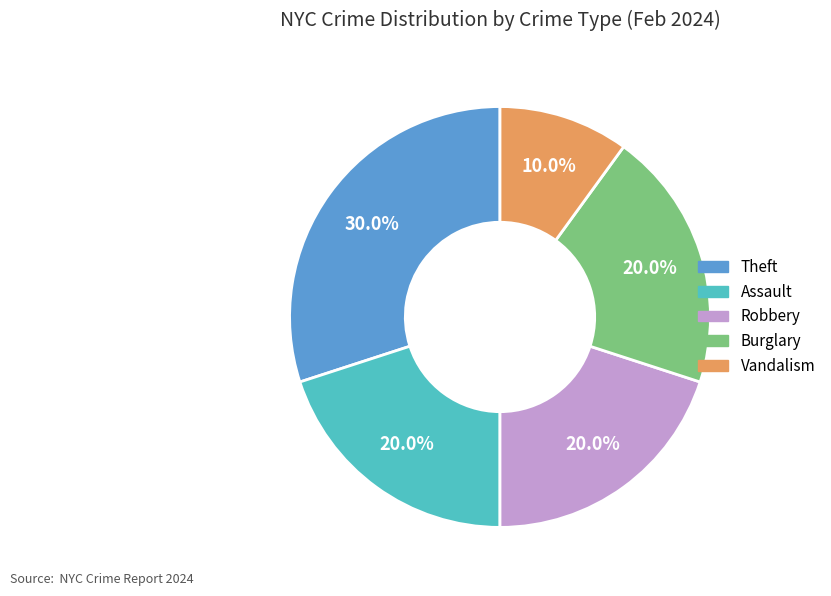

Does Vandalism represent more than half of the total?

No